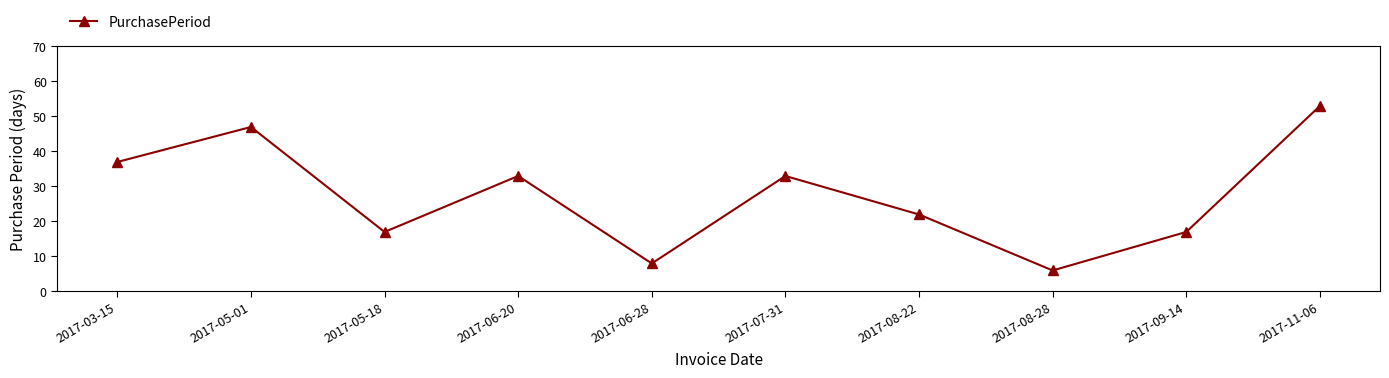

Does the chart have visible grid lines?

No